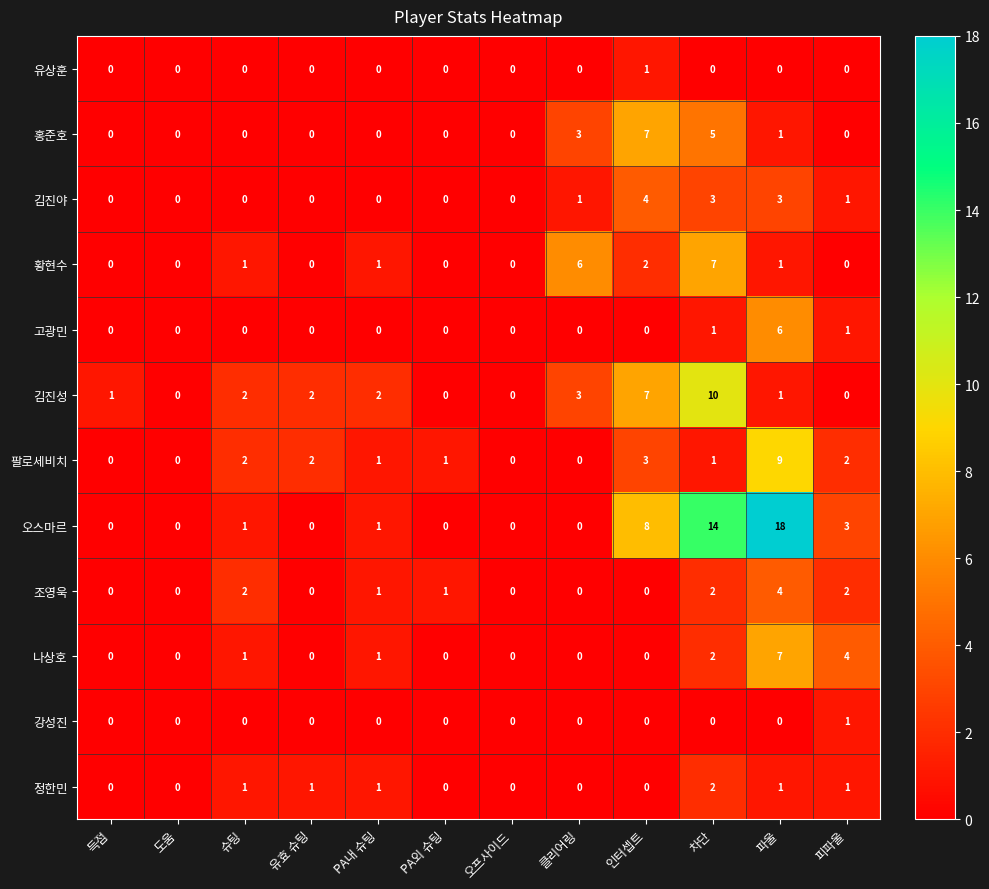

True or false: 오스마르 has a value of 0 at 유효 슈팅.

True